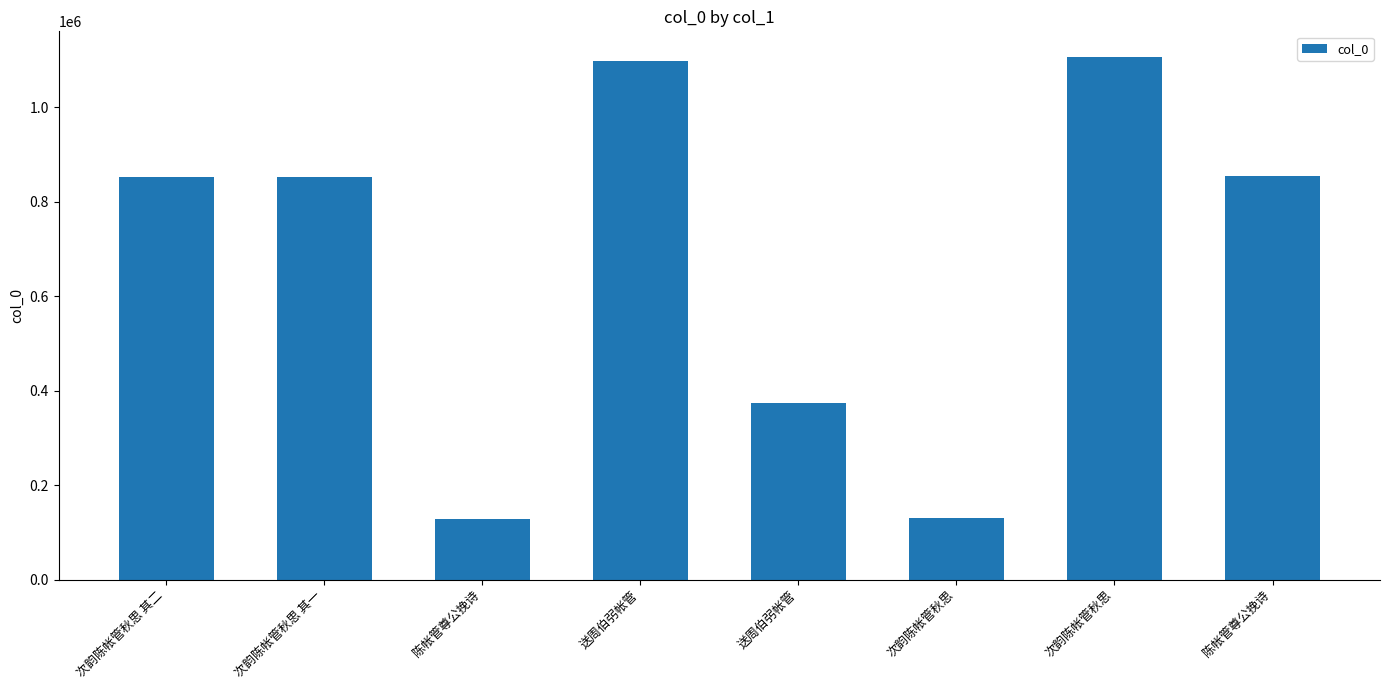

Which has a higher value, 送周伯弜帐管 or 送周伯弜帐管?

送周伯弜帐管